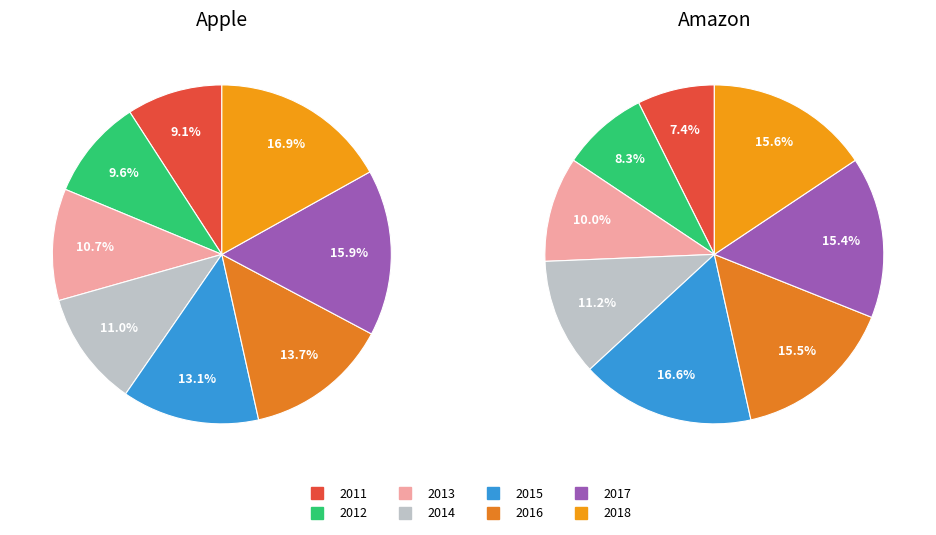

Is 2013 the majority of the pie?

No